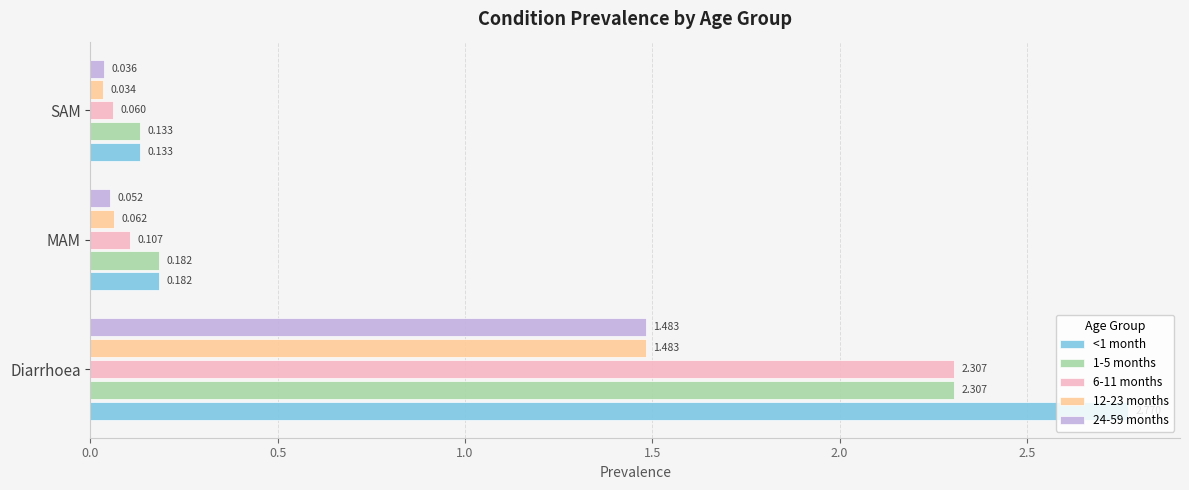

Is the value of 24-59 months at MAM greater than the value of <1 month at SAM?

No